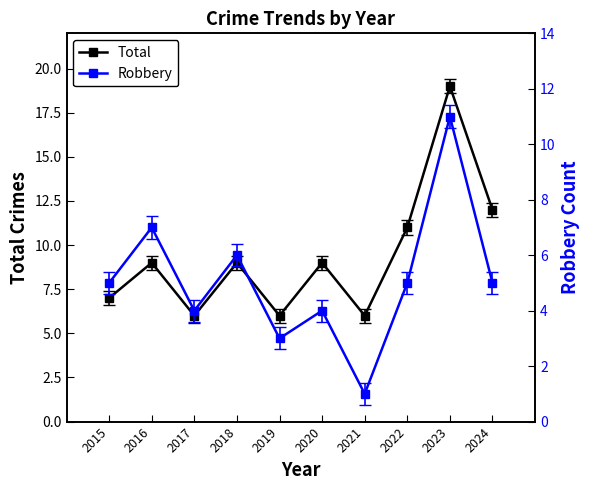

True or false: Total has a value of 9 at 2018.

True